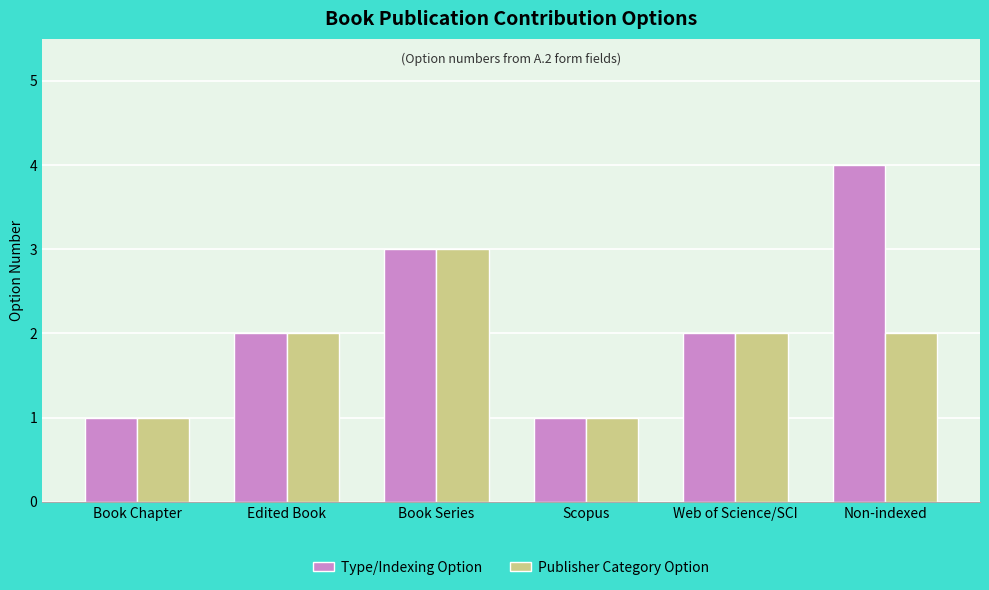

What is the highest value of the Publisher Category Option series?

3